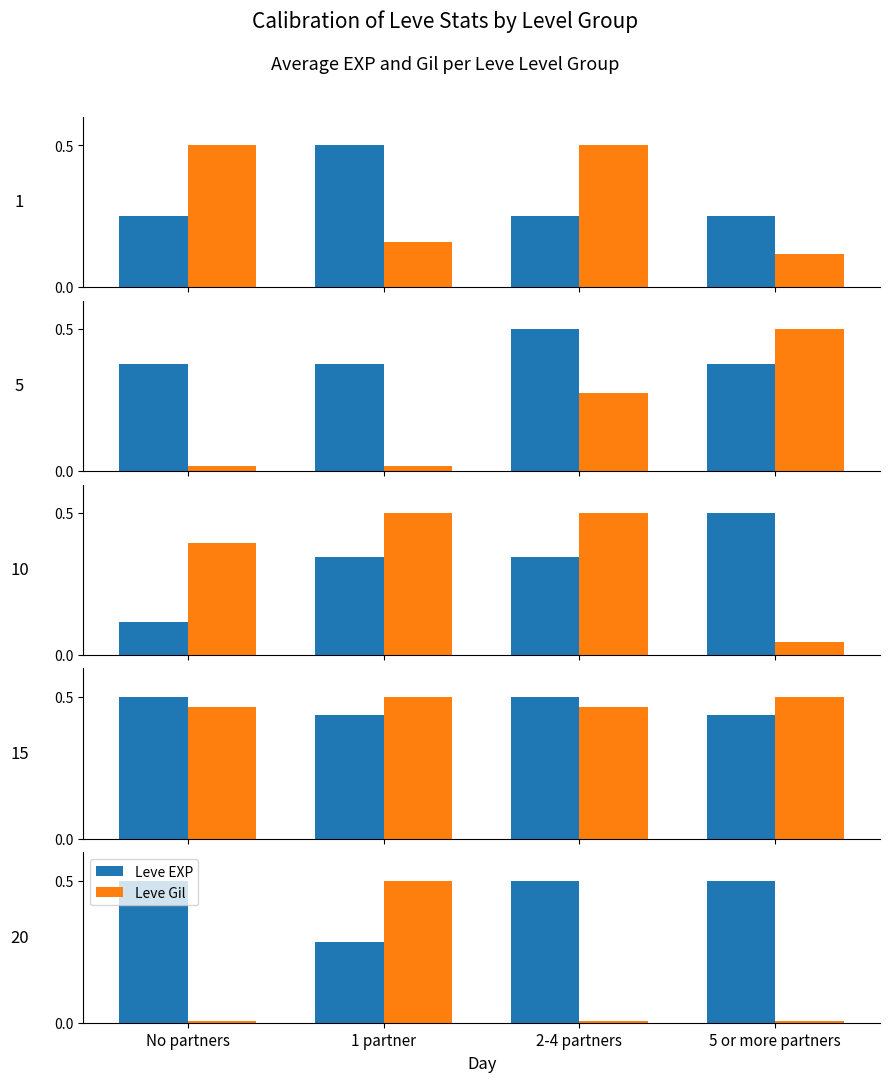

What are all the series names shown in the legend?

Leve EXP, Leve Gil